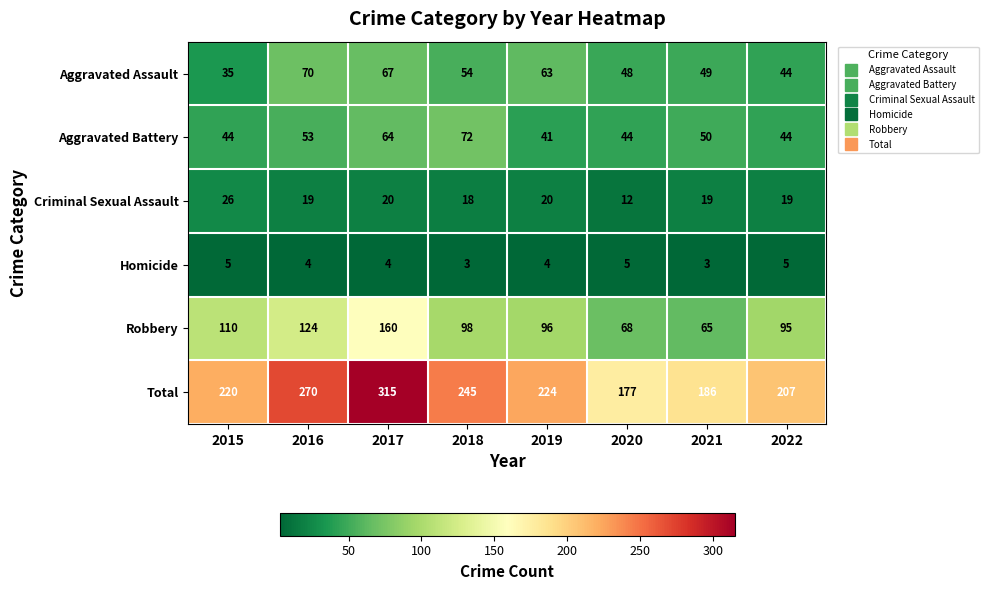

What is the total value across all series at 2019?

448